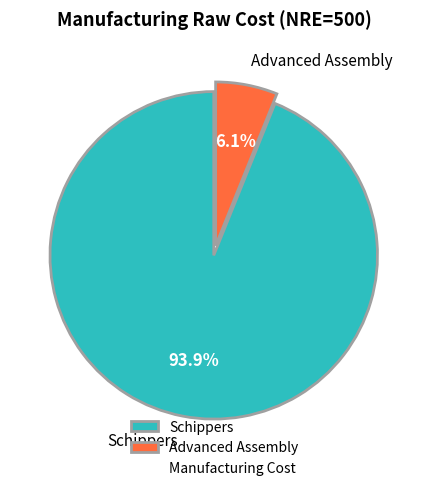

The Schippers slice represents 99% of the pie. True or false?

False